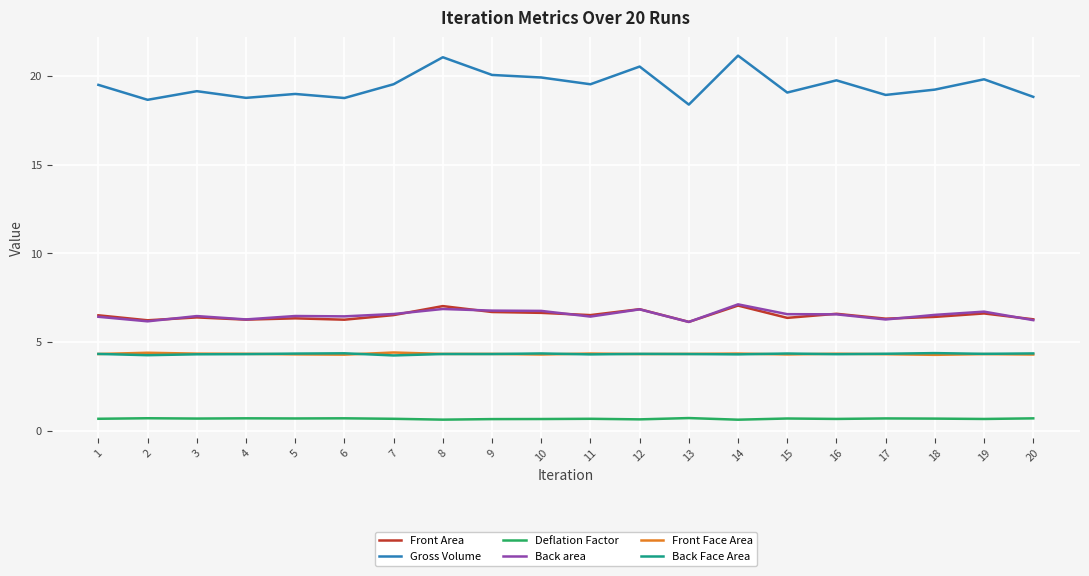

The value of Back Face Area at 12 is 4.3. True or false?

True